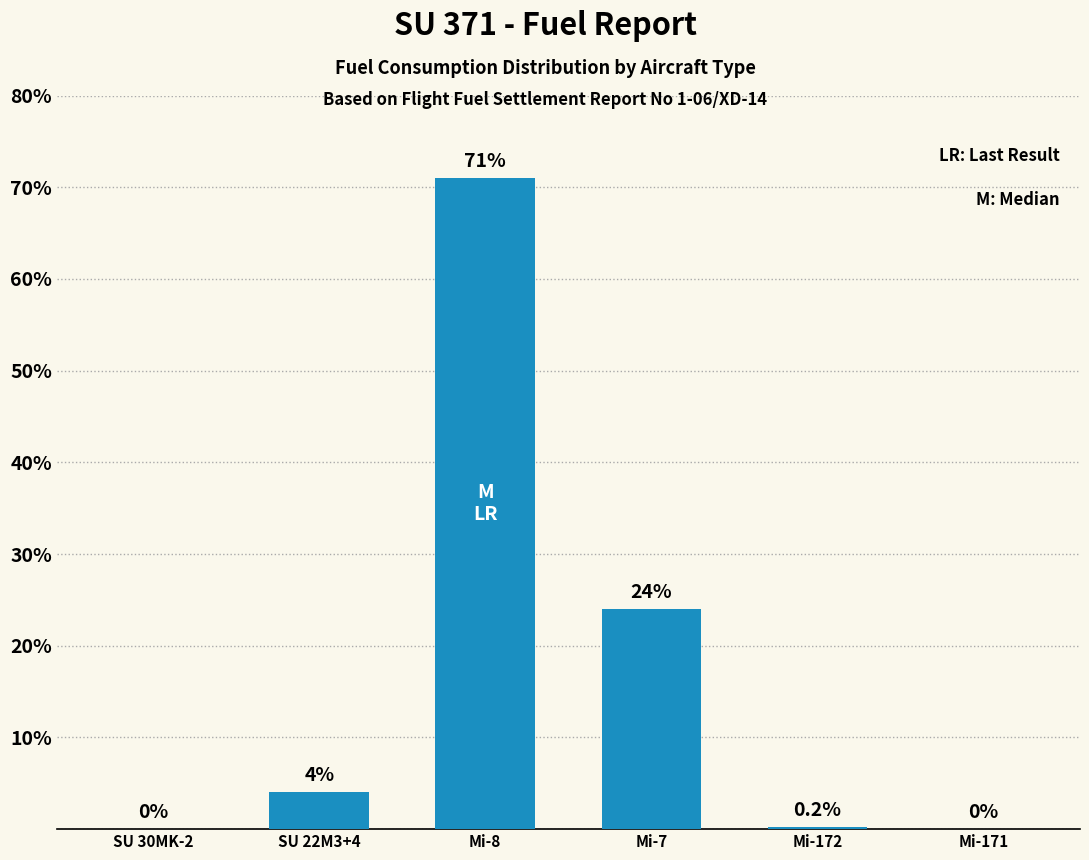

What is the approximate value at SU 22M3+4?

4.0